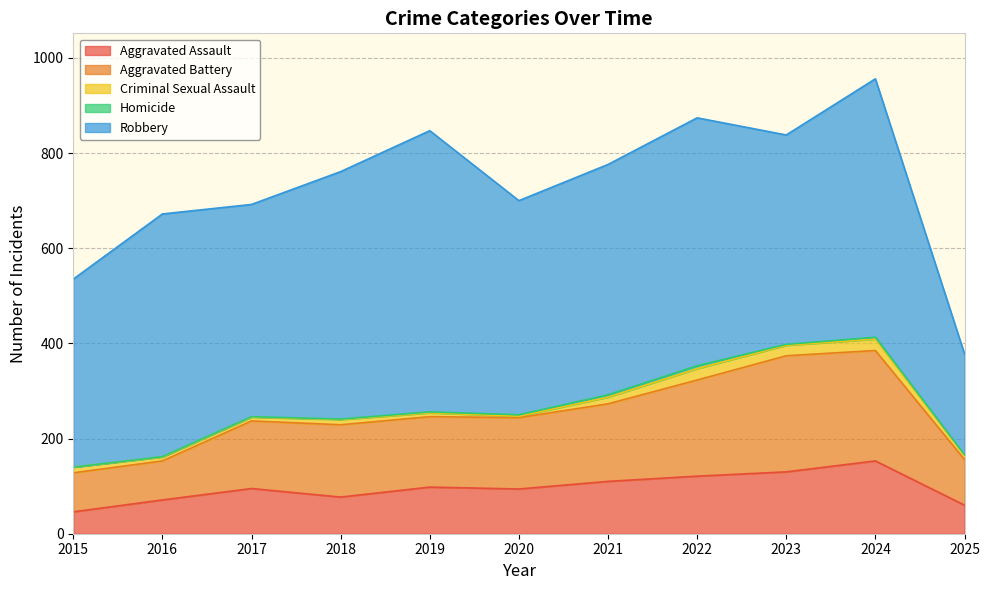

How many lines are shown in the chart?

5